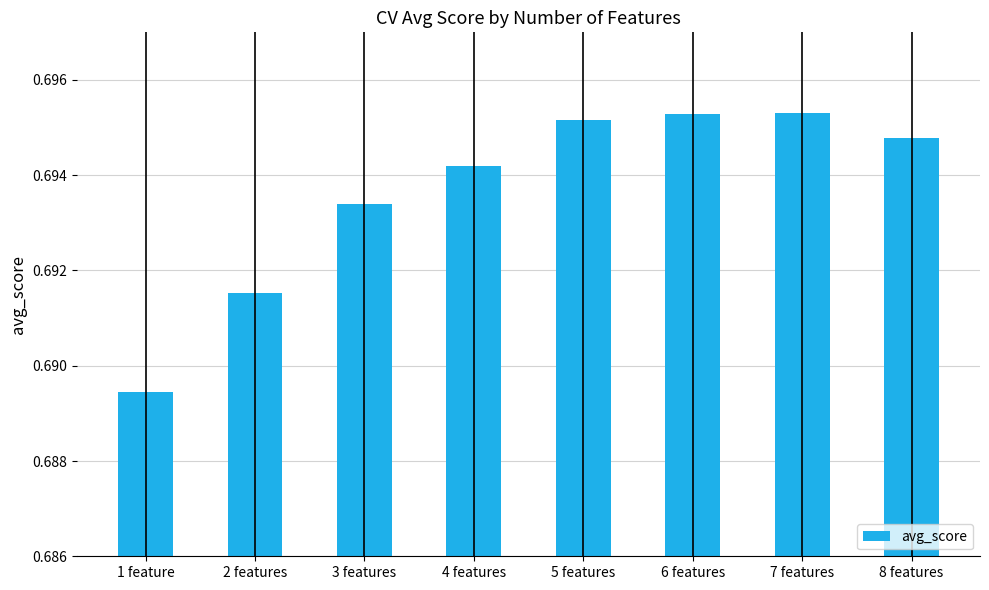

What is the sum of the values at 4 features and 5 features?

1.4